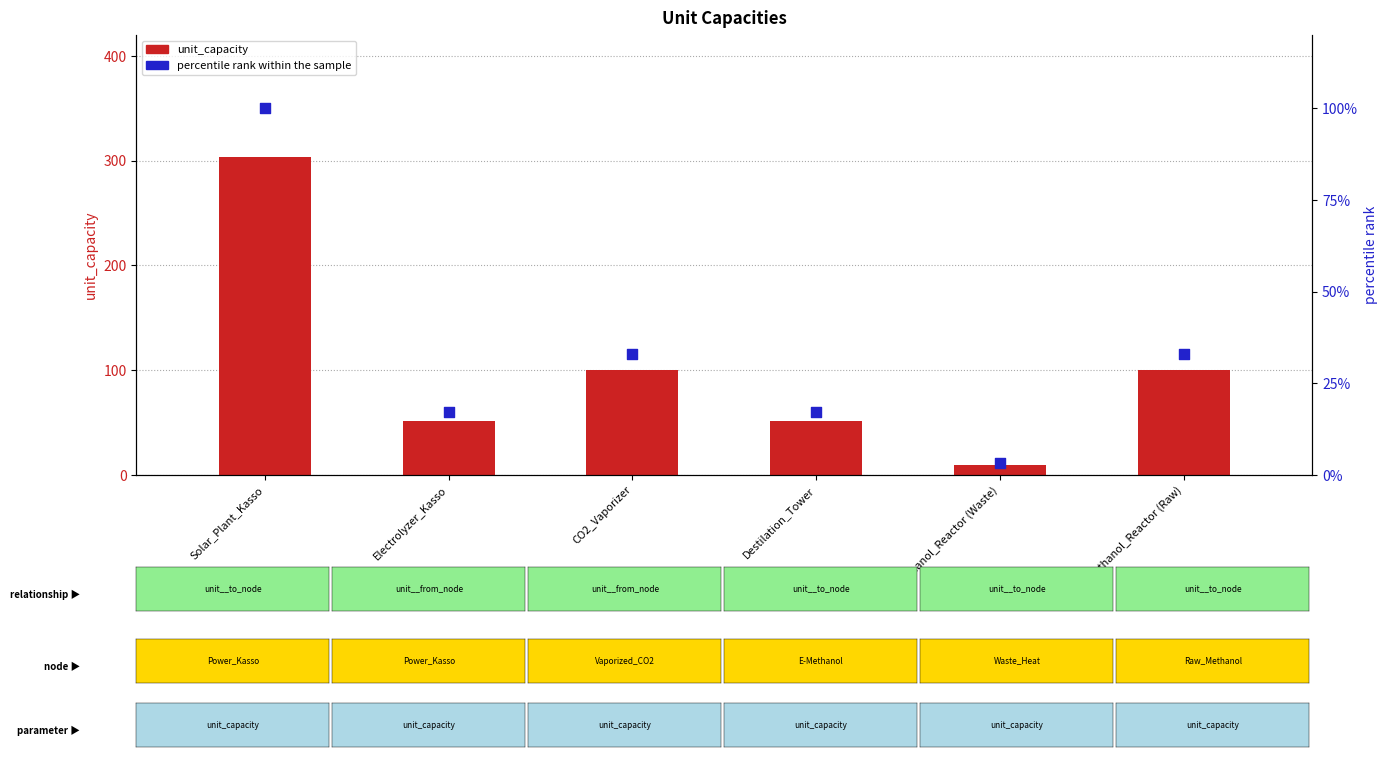

Which series contains the highest Y value?

unit_capacity